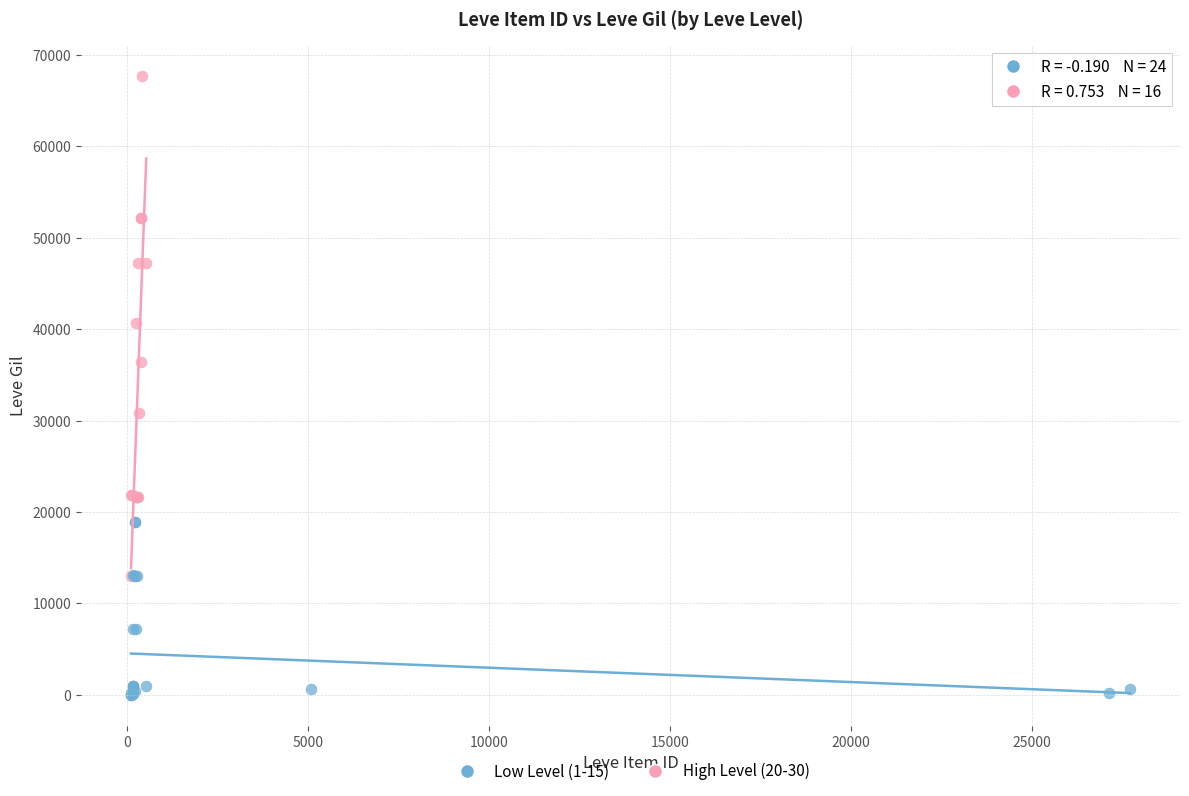

Which series contains the lowest Y value?

Low Level (1-15)